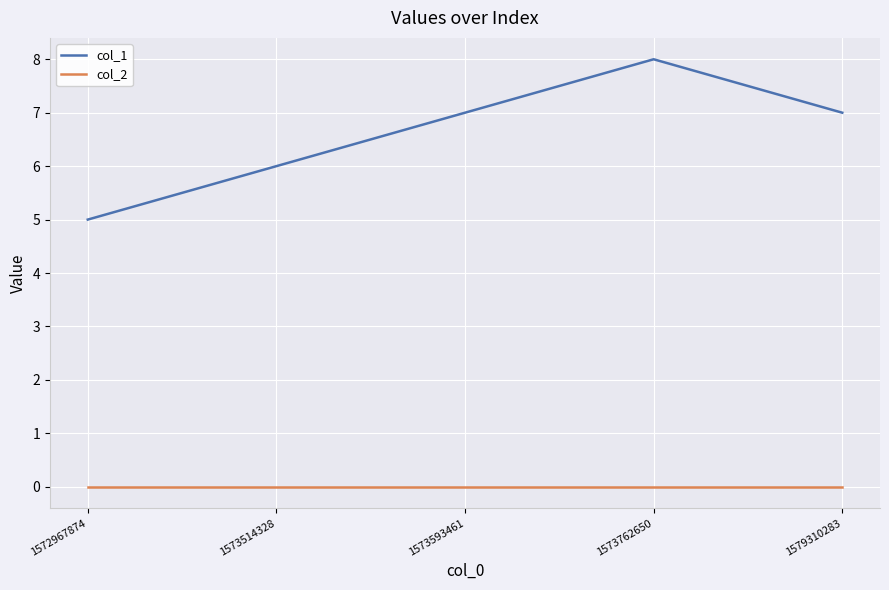

Rank the series by their average value, from lowest to highest.

col_2, col_1